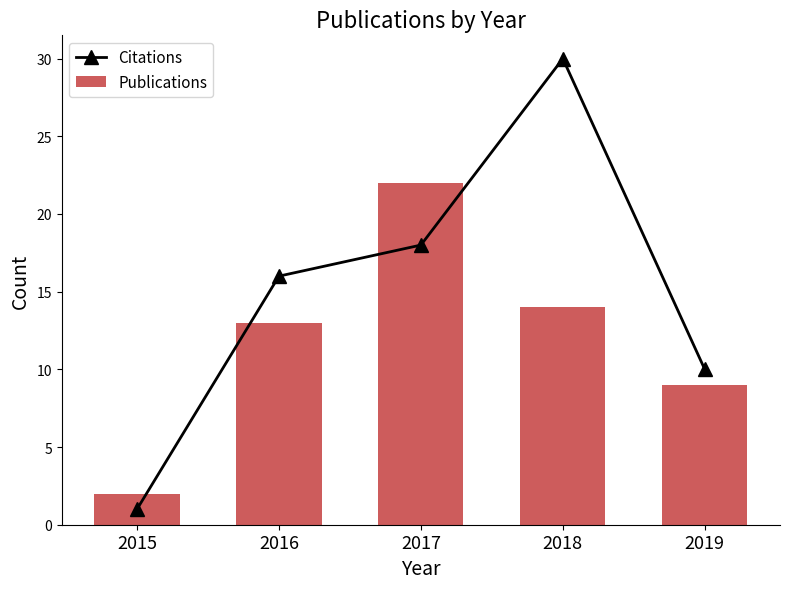

What is the value of the Publications bar at the 4th from the left?

14